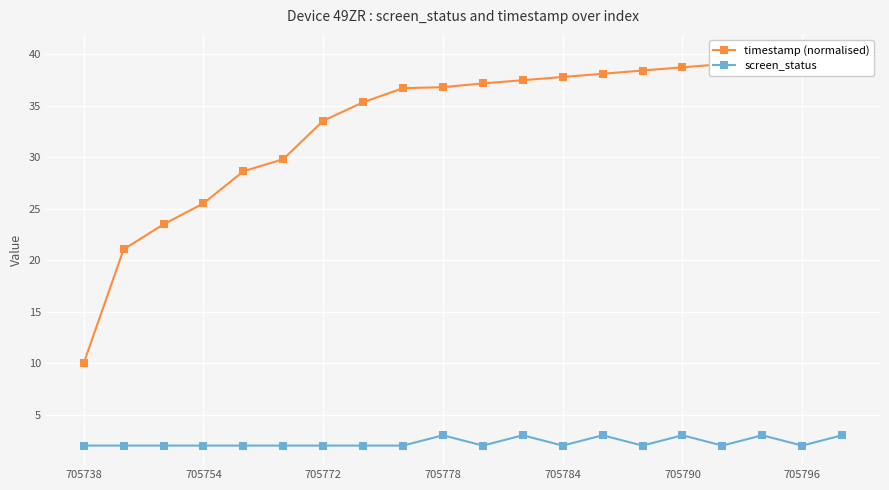

What is the maximum value for screen_status?

3